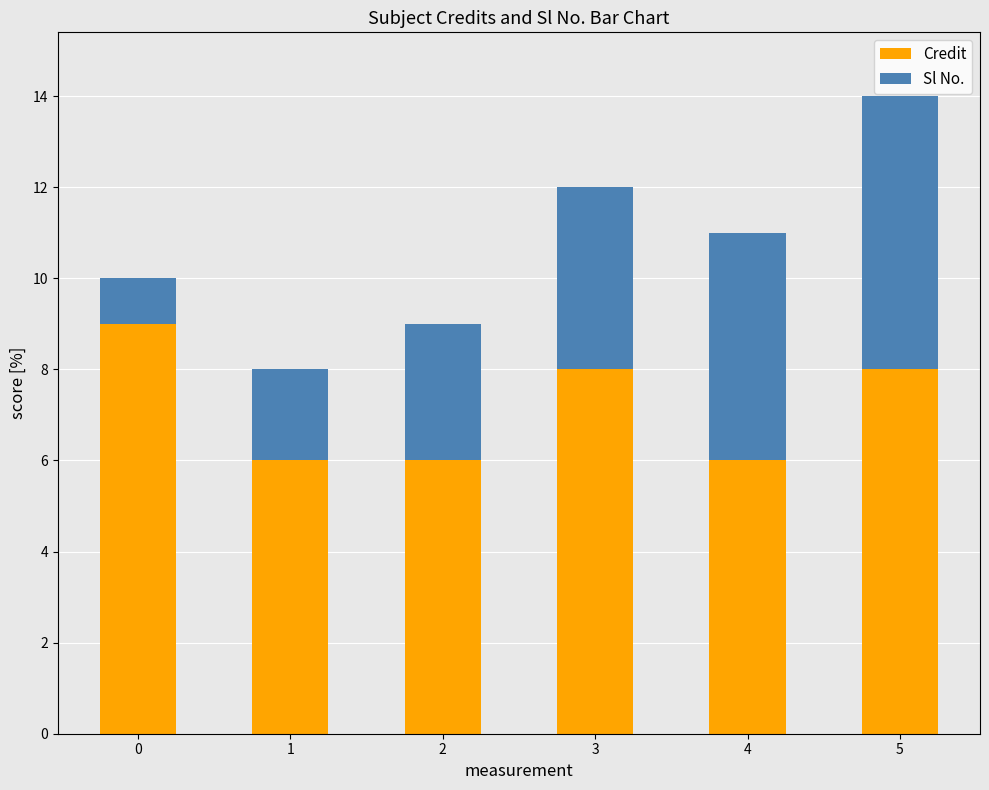

What is the total value across all series at 0?

10